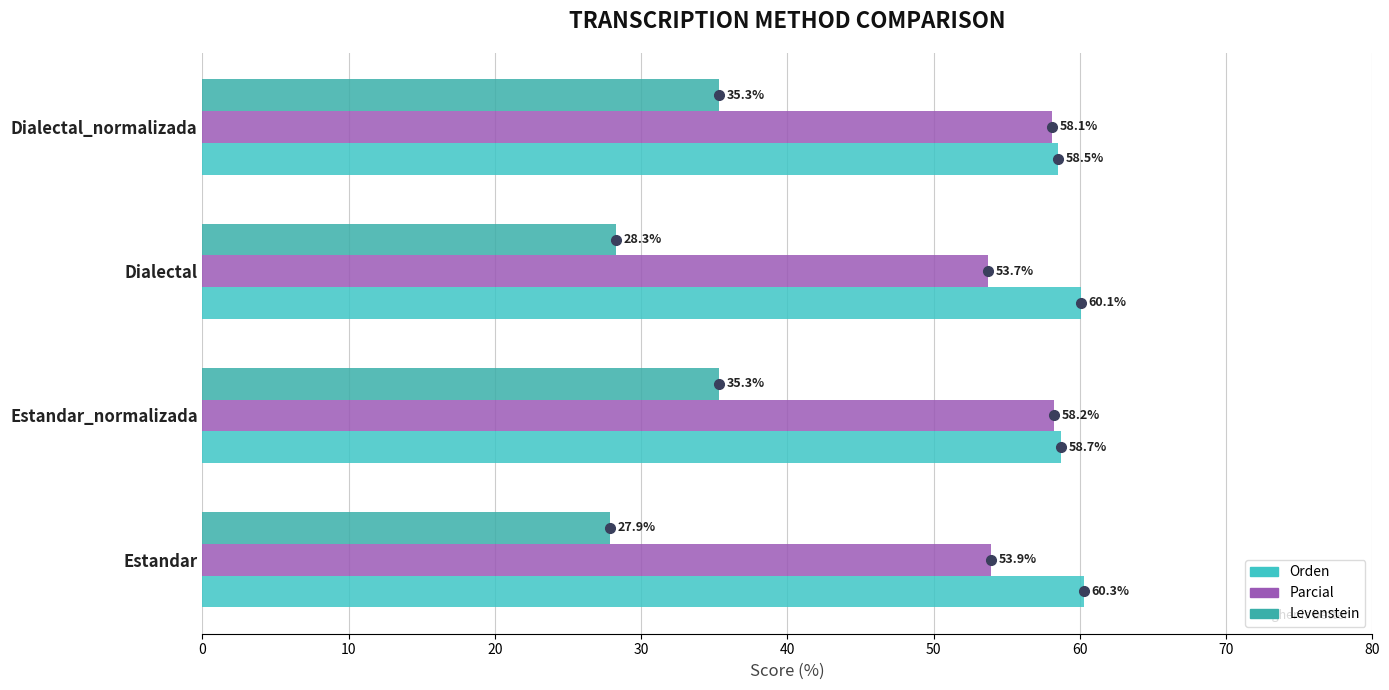

At which category is the sum across all series the highest?

Estandar_normalizada